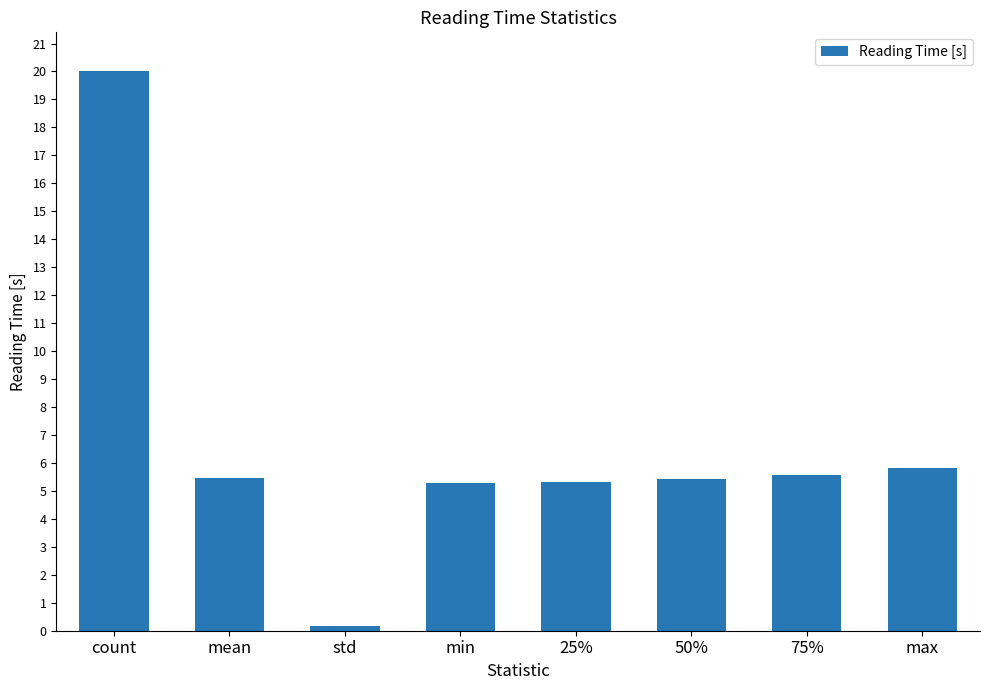

What is the sum of all values?

53.1